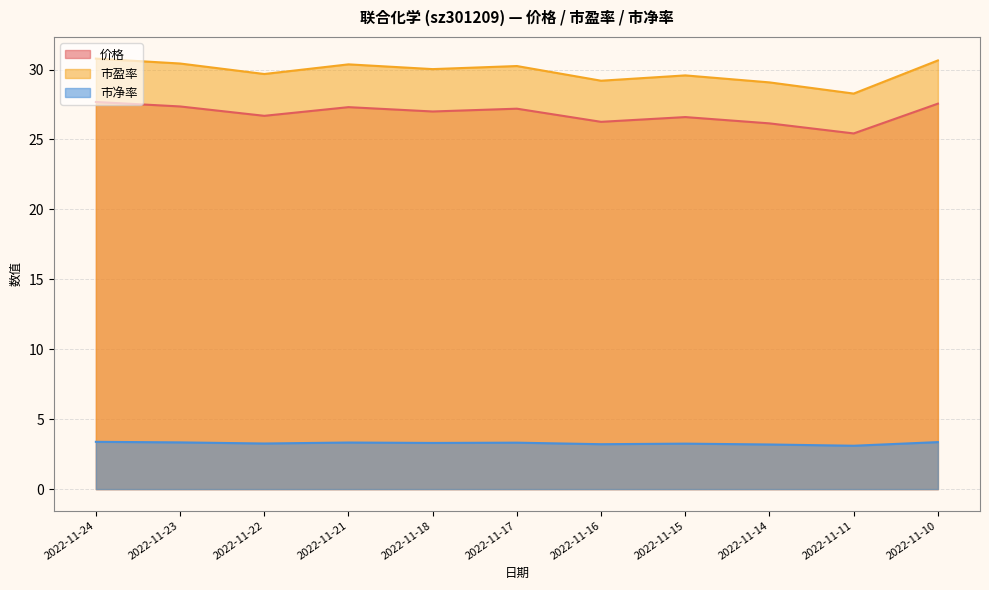

Where does the 价格 series first go above 27?

2022-11-24